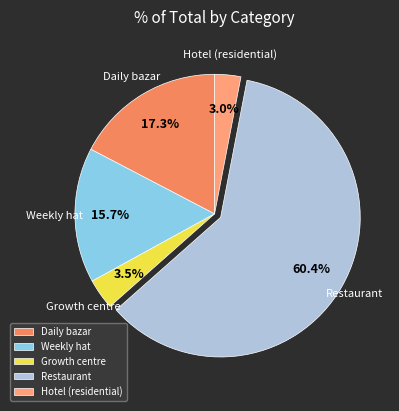

Does Restaurant account for over 50% of the chart?

Yes